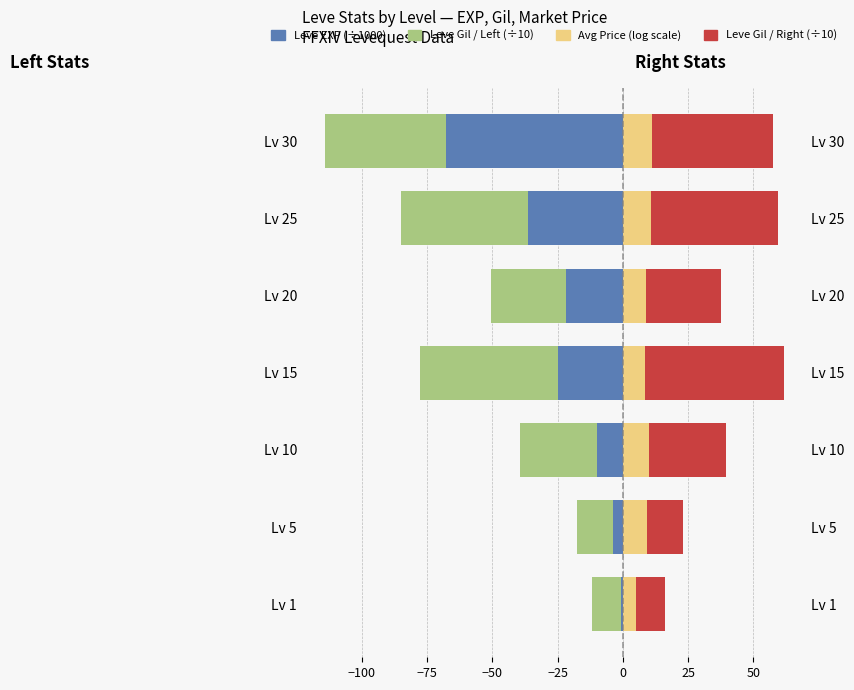

What are all the series names shown in the legend?

Leve EXP (÷1000), Leve Gil left (÷10), Avg Price (log), Leve Gil right (÷10)